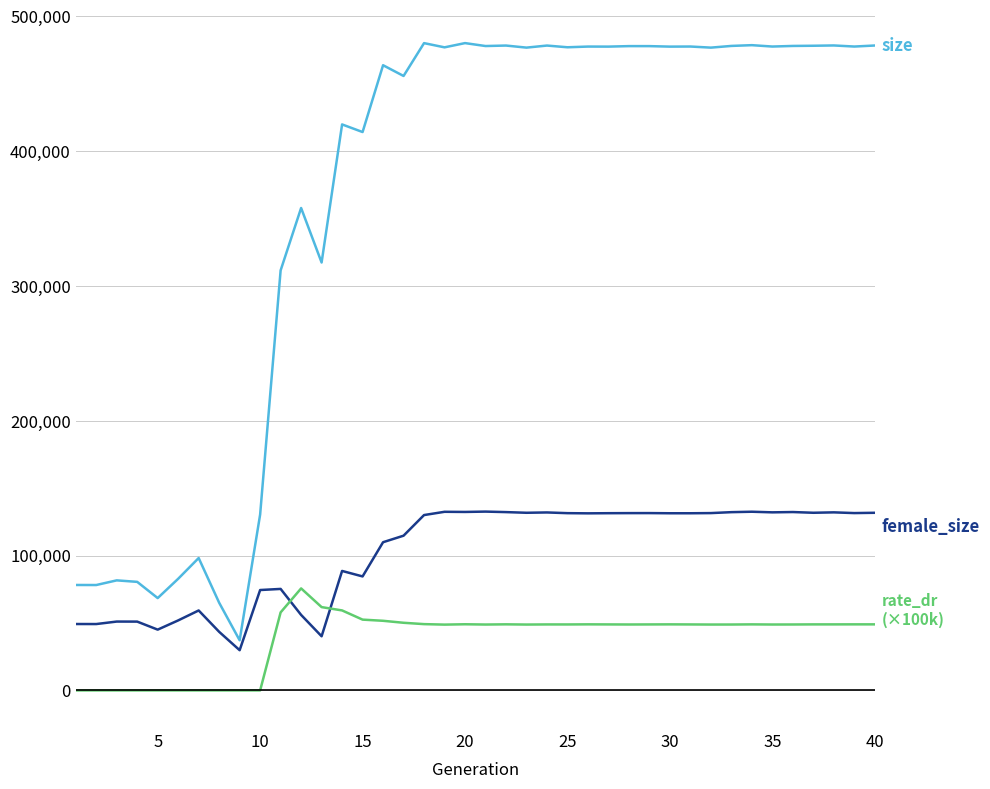

Is this an area chart (filled region under the line)?

No